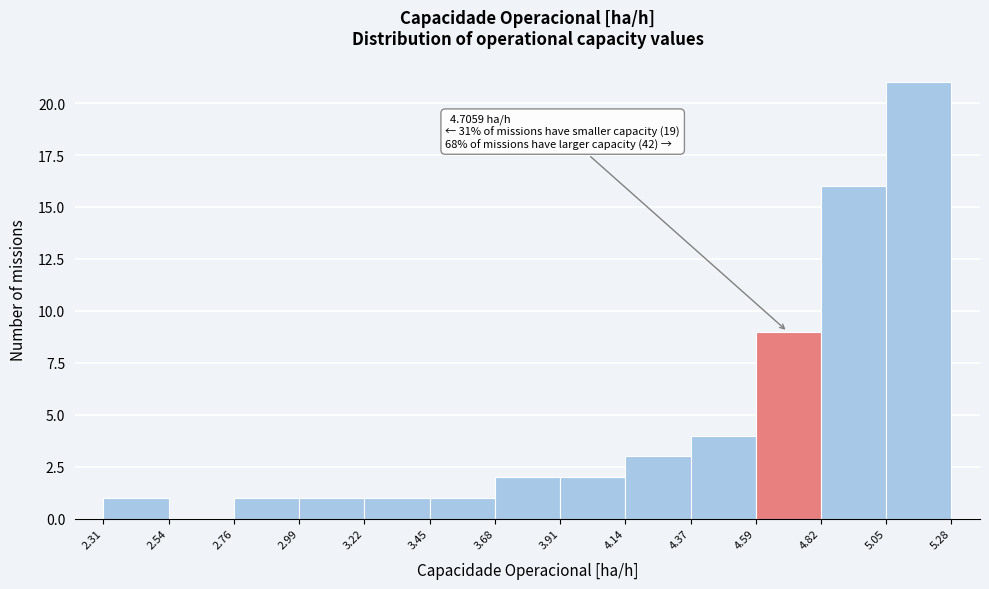

Which range on the x-axis has the tallest bar?

5.05 to 5.28